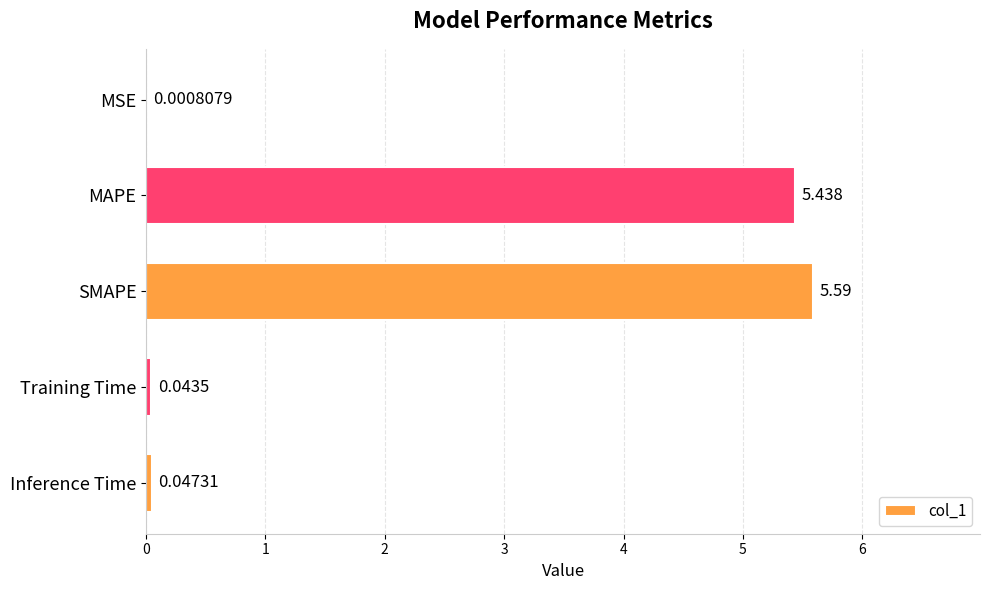

At which category does the chart reach its peak across all series?

SMAPE